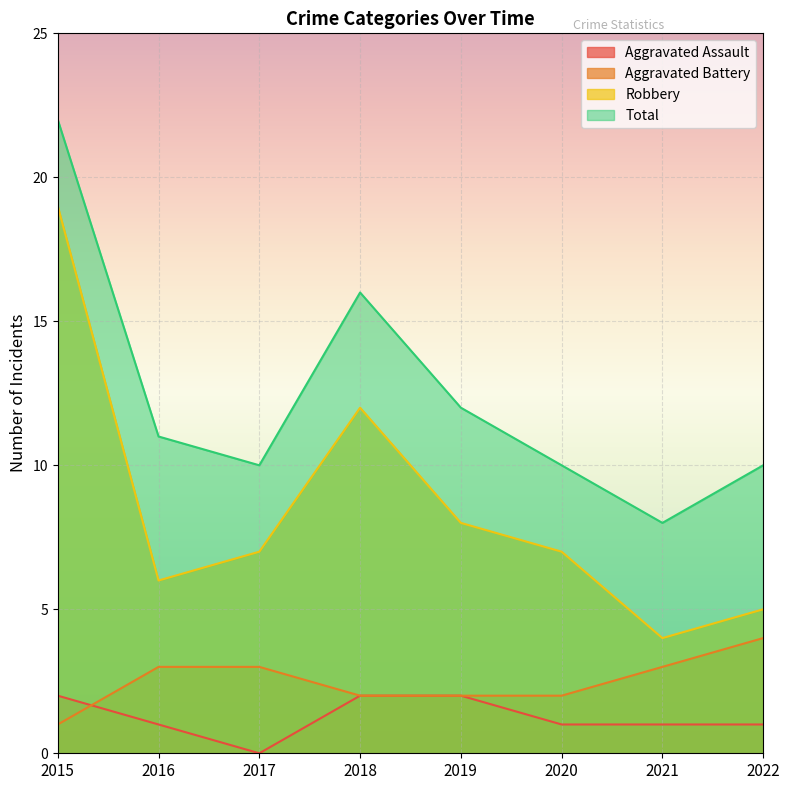

Which series has the widest spread of values?

Robbery